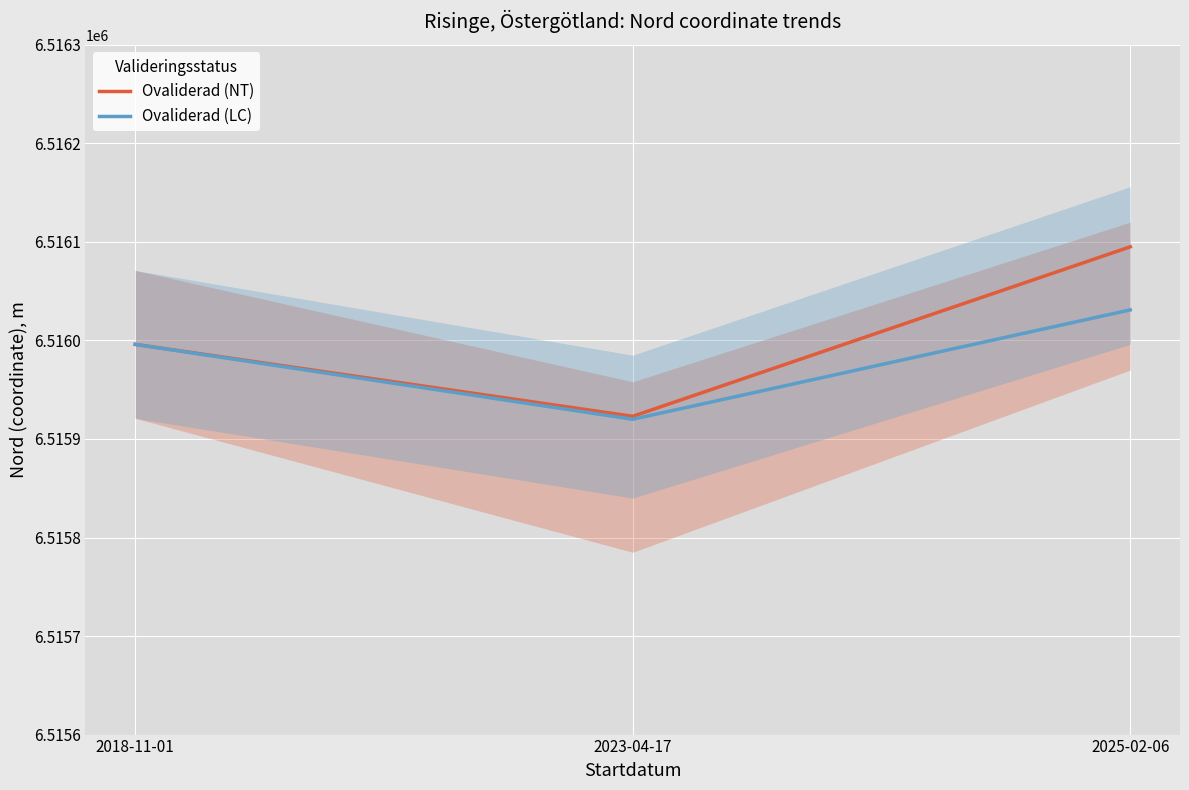

What is the smallest value displayed?

6515920